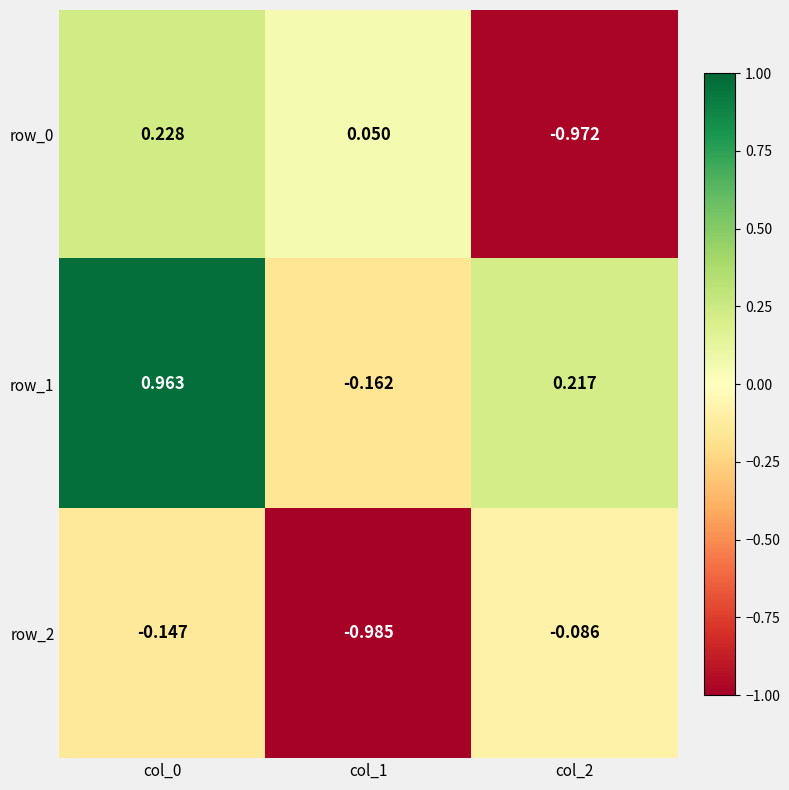

Which series has the widest spread of values?

row_0